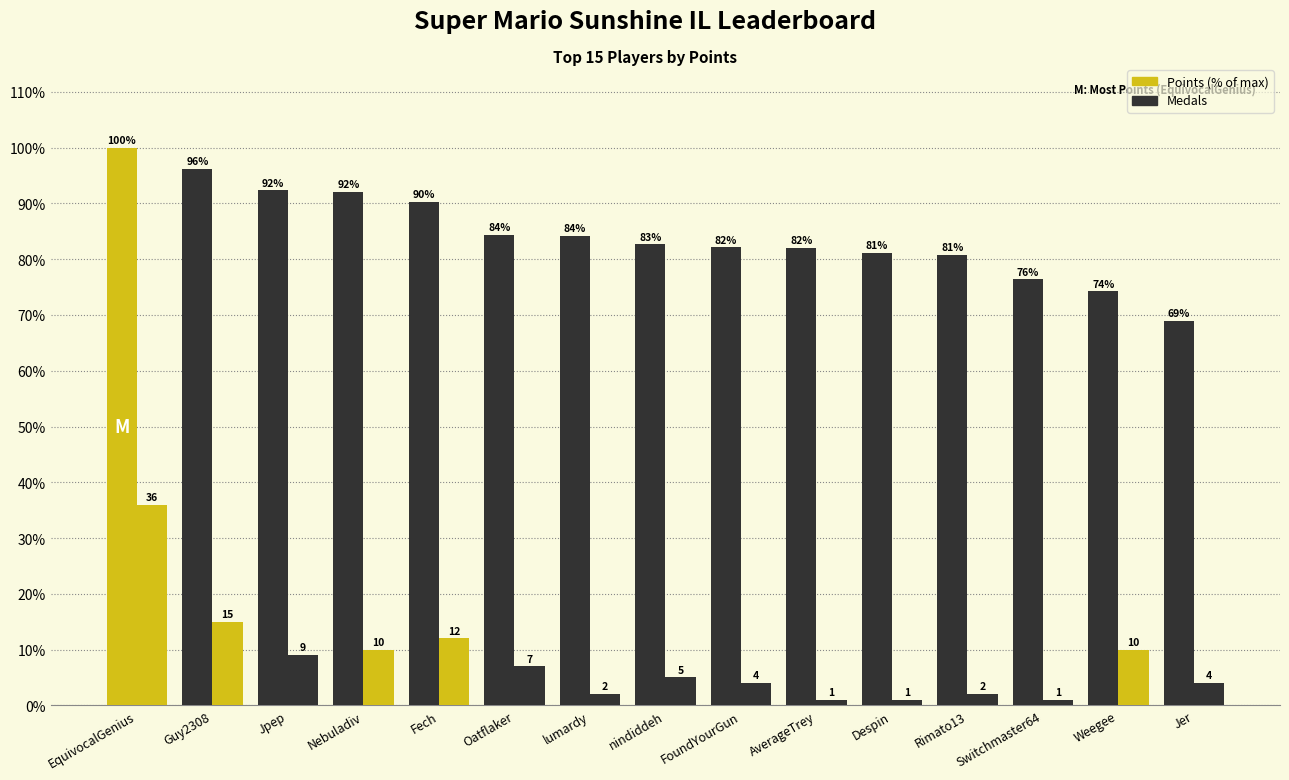

What is the lowest value of the Medals series?

1.0